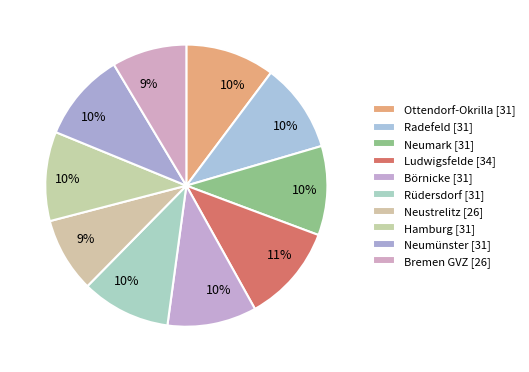

How many segments does this pie chart have?

10